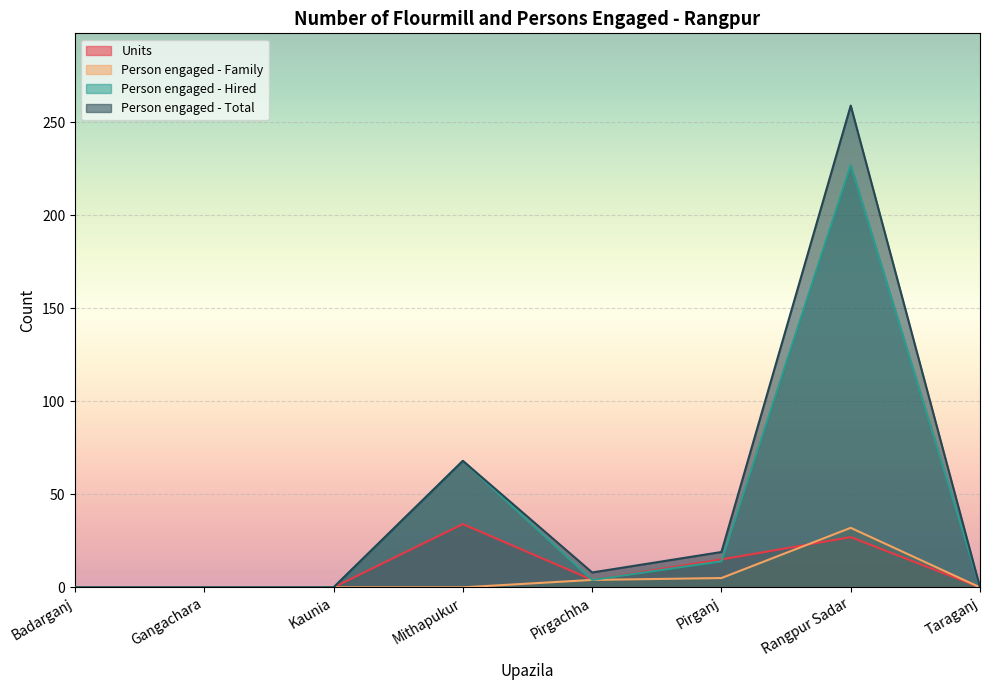

Reading right to left, extract all data points from this chart.

Units: Taraganj=0	Rangpur Sadar=27	Pirganj=15	Pirgachha=4	Mithapukur=34	Kaunia=0	Gangachara=0	Badarganj=0
Person engaged - Family: Taraganj=0	Rangpur Sadar=32	Pirganj=5	Pirgachha=4	Mithapukur=0	Kaunia=0	Gangachara=0	Badarganj=0
Person engaged - Hired: Taraganj=0	Rangpur Sadar=227	Pirganj=14	Pirgachha=4	Mithapukur=68	Kaunia=0	Gangachara=0	Badarganj=0
Person engaged - Total: Taraganj=0	Rangpur Sadar=259	Pirganj=19	Pirgachha=8	Mithapukur=68	Kaunia=0	Gangachara=0	Badarganj=0